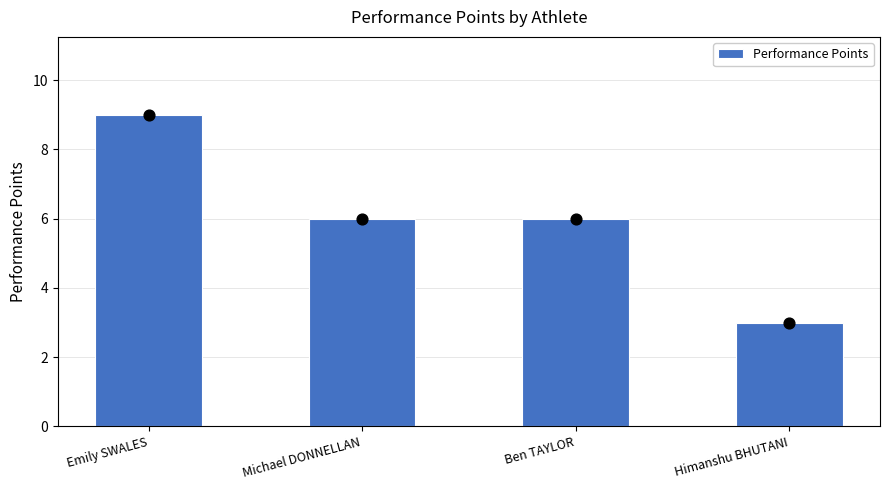

Which has a higher value, Himanshu BHUTANI or Michael DONNELLAN?

Michael DONNELLAN